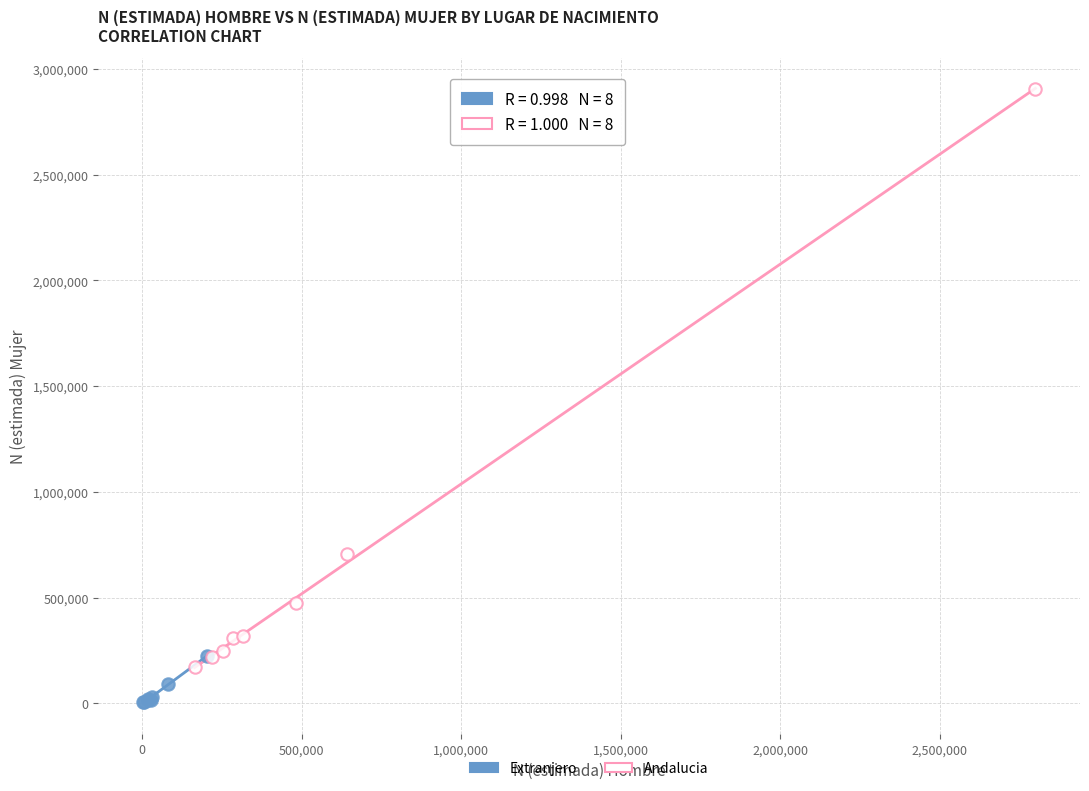

What are all the series names shown in the legend?

Extranjero, Andalucia